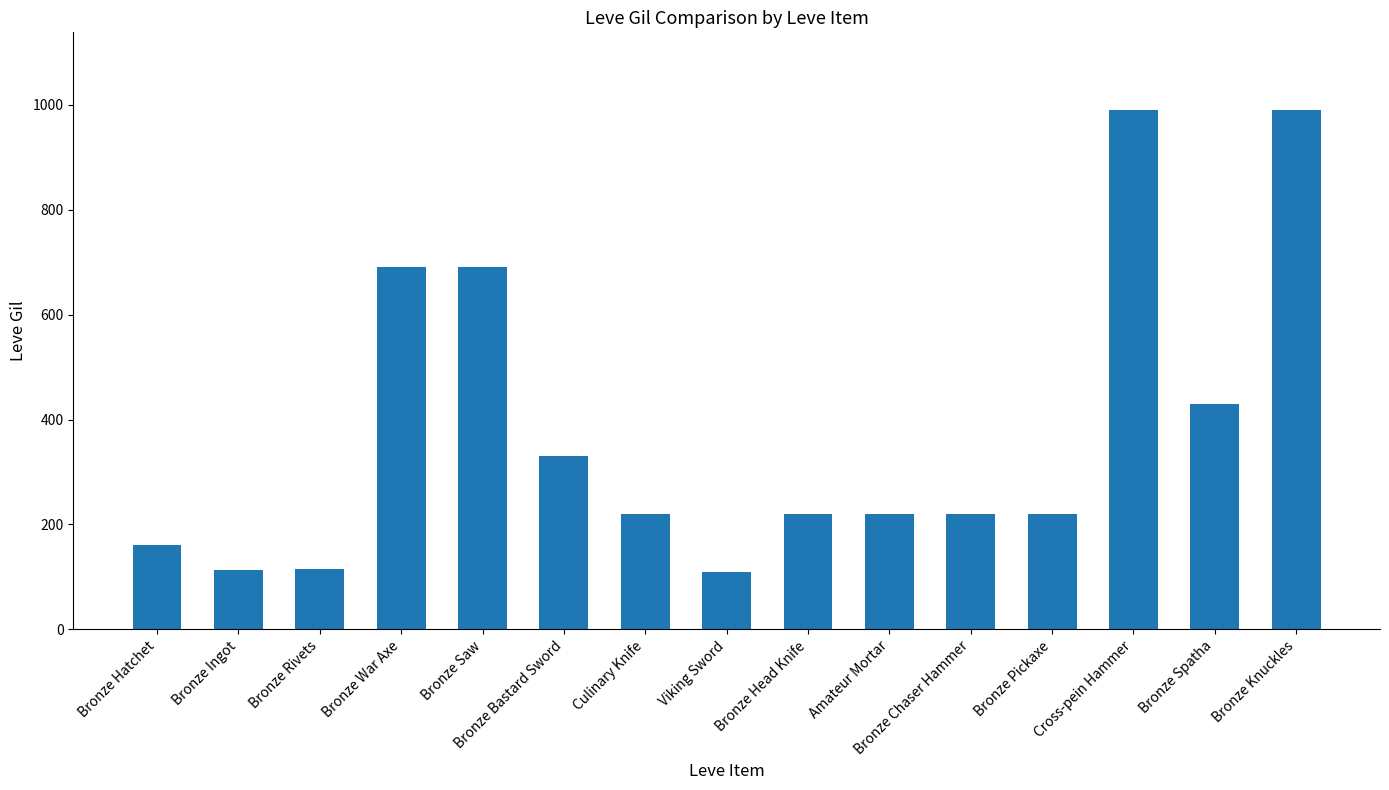

Is it true that the value at Bronze Ingot is 114?

True